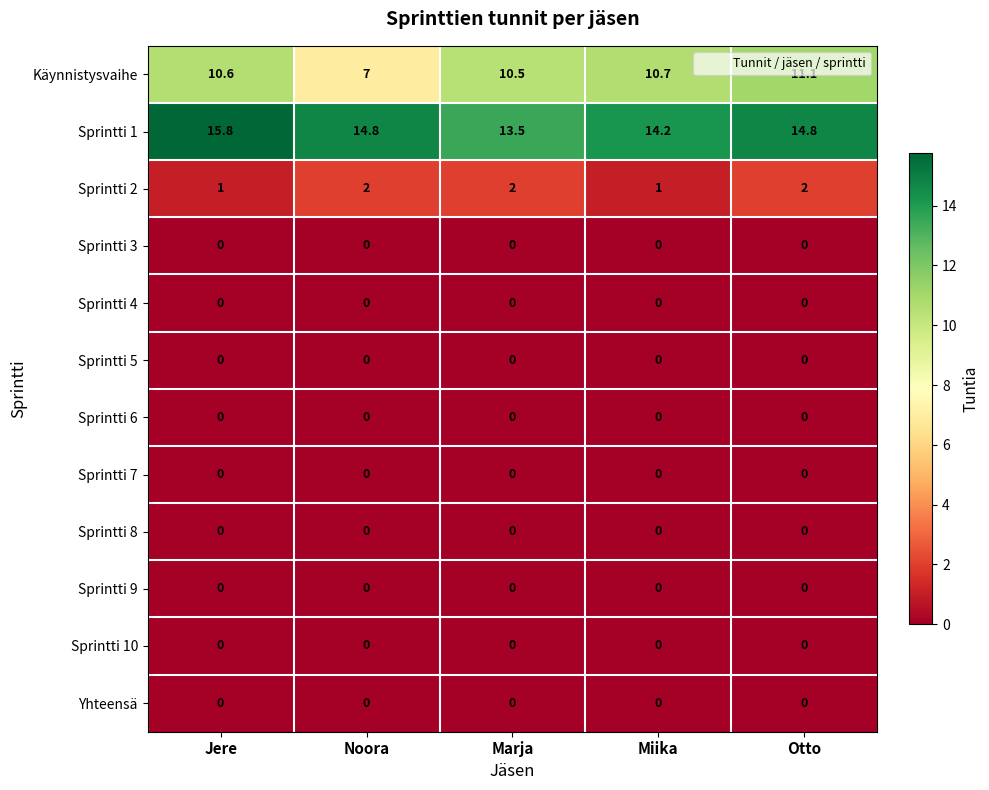

True or false: Sprintti 8 has a value of 0.0 at Miika.

True